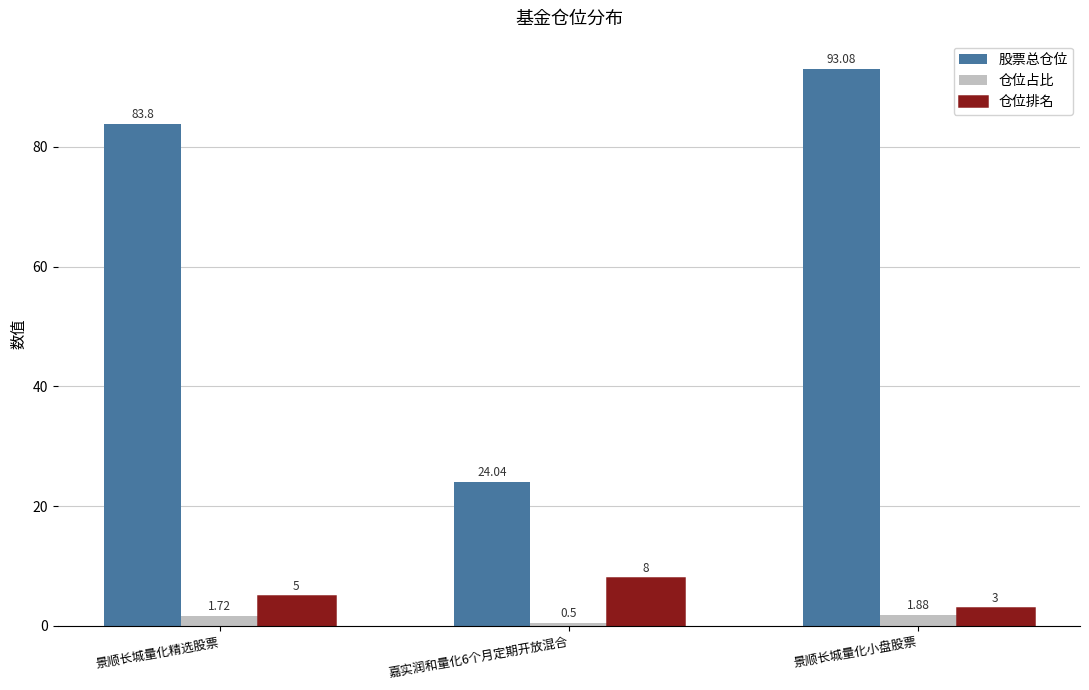

Is it true that 股票总仓位 equals 41.9 at 嘉实润和量化6个月定期开放混合?

False